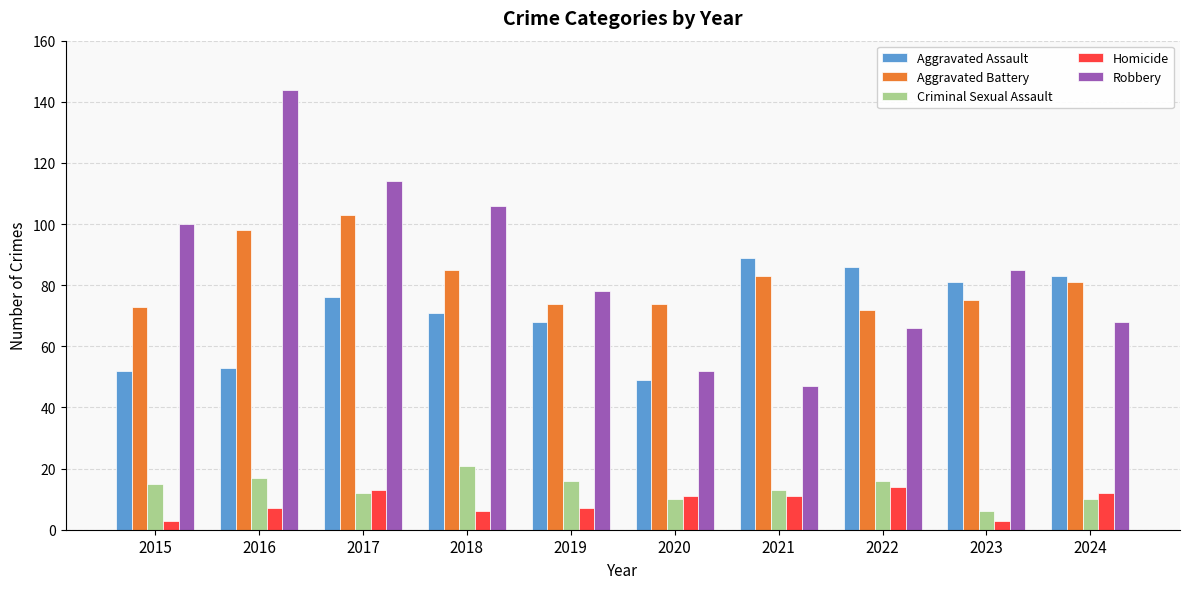

What are all the series names shown in the legend?

Aggravated Assault, Aggravated Battery, Criminal Sexual Assault, Homicide, Robbery